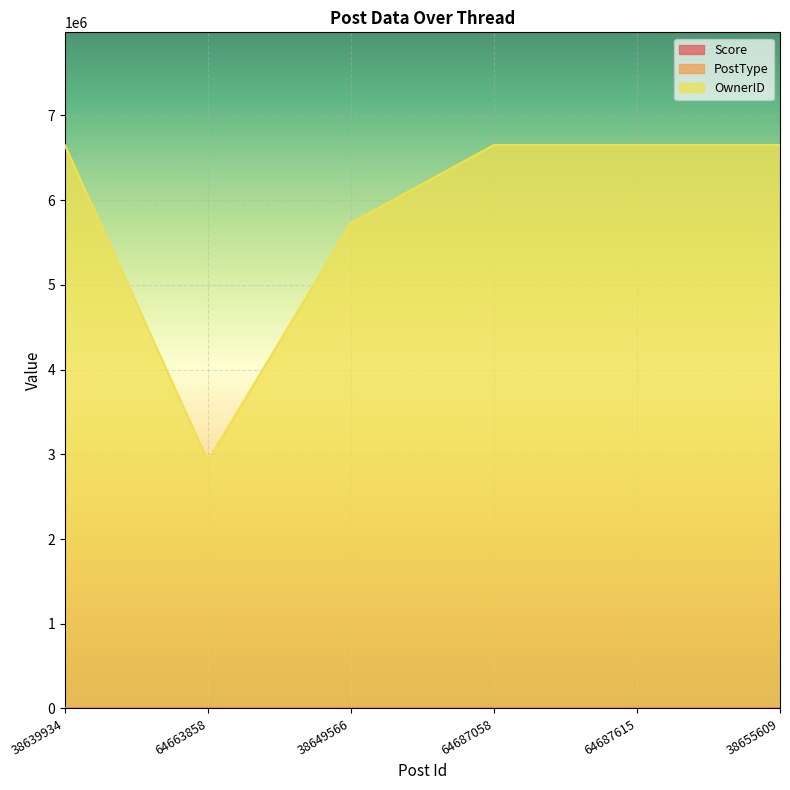

True or false: OwnerID has more than 2 points higher than both neighbors.

False